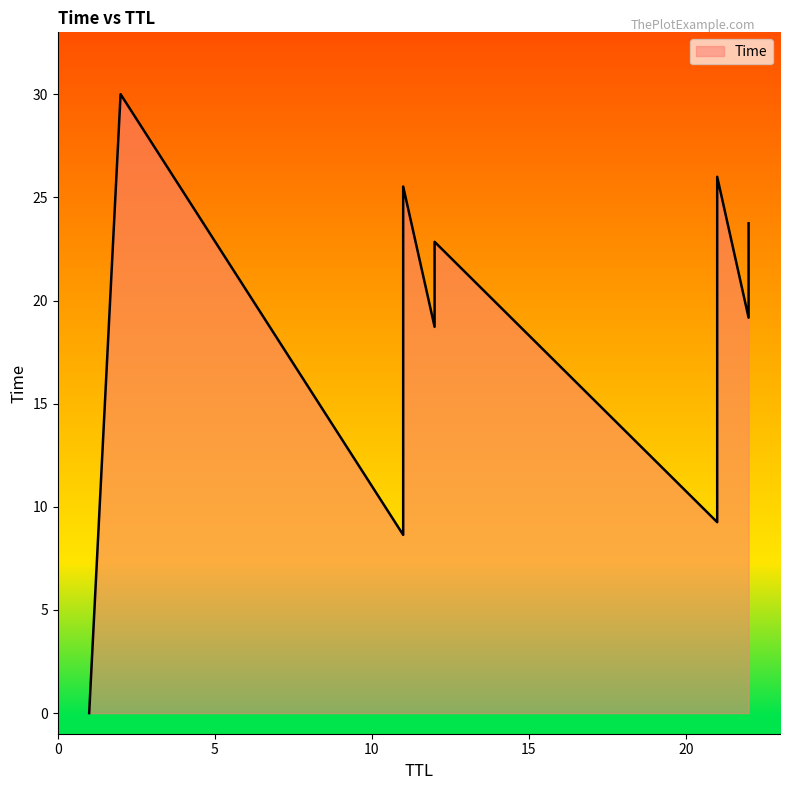

True or false: the data shows 27.6 at 22.

False